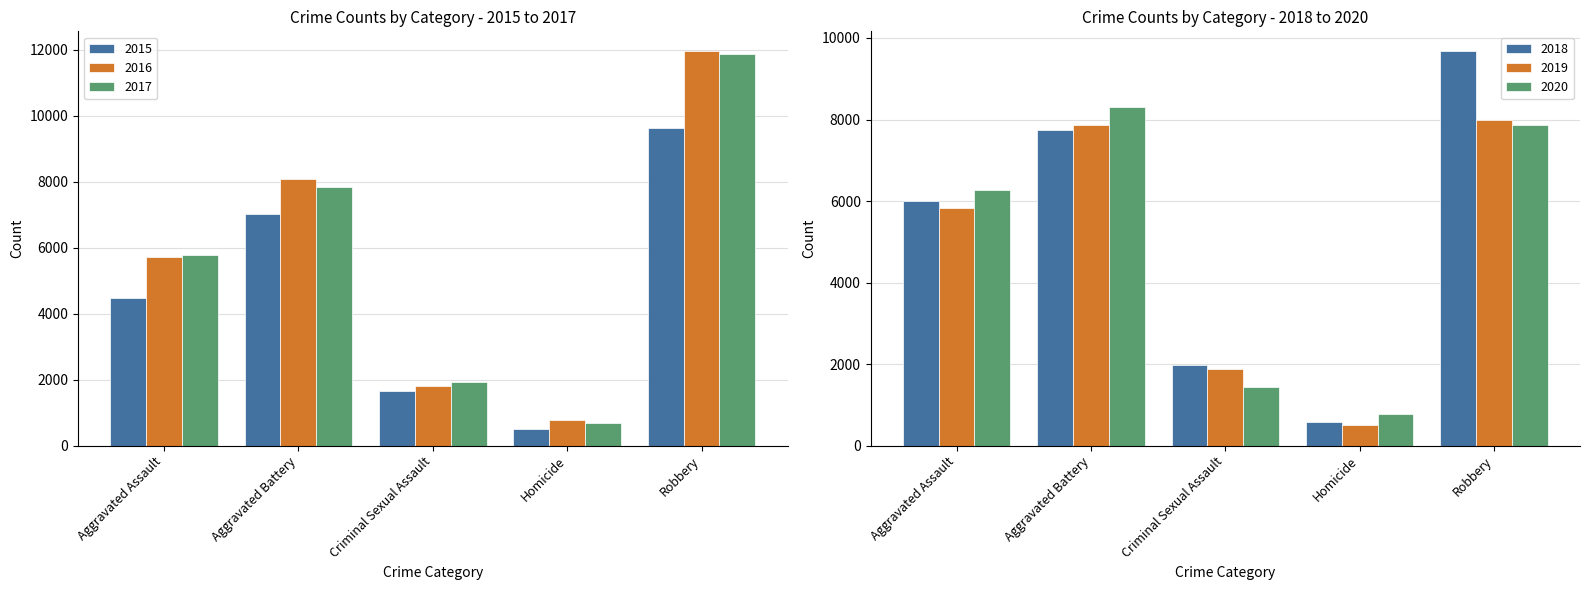

Does the chart contain any negative values?

No